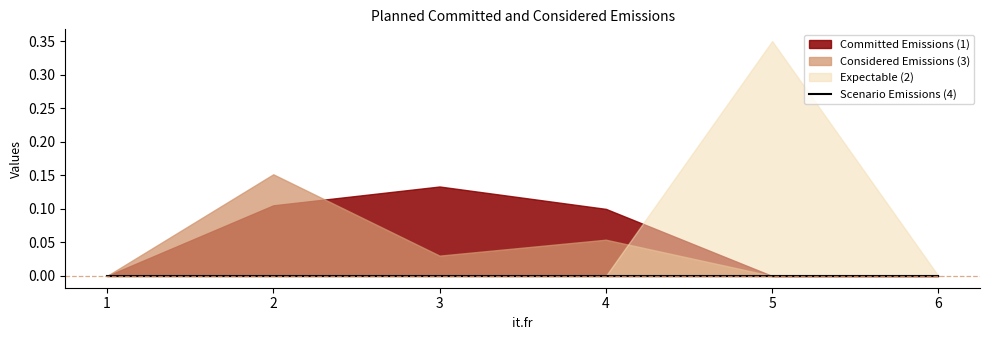

Which category has the highest value across all series?

5